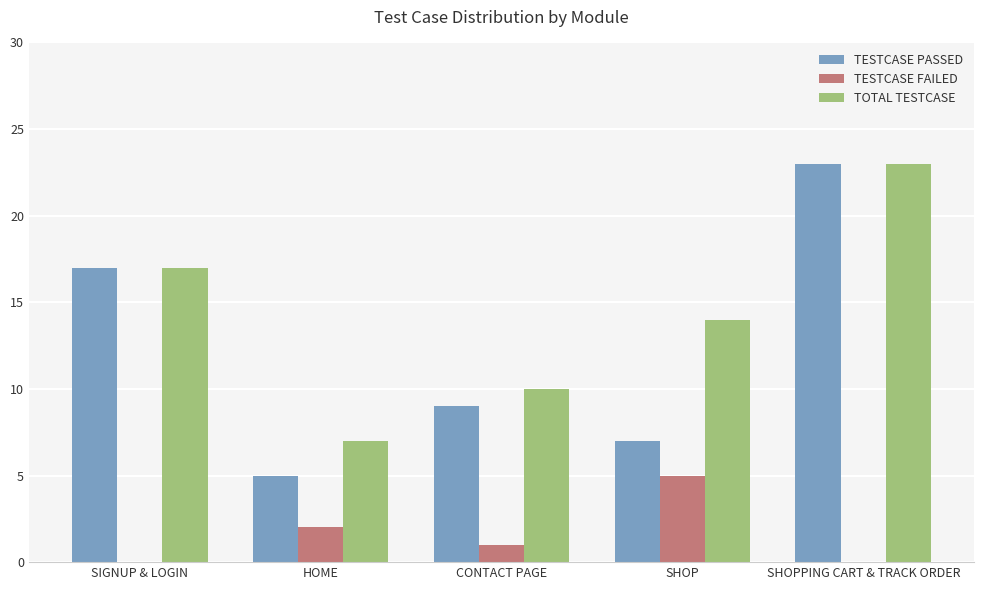

Are the bars horizontal?

No